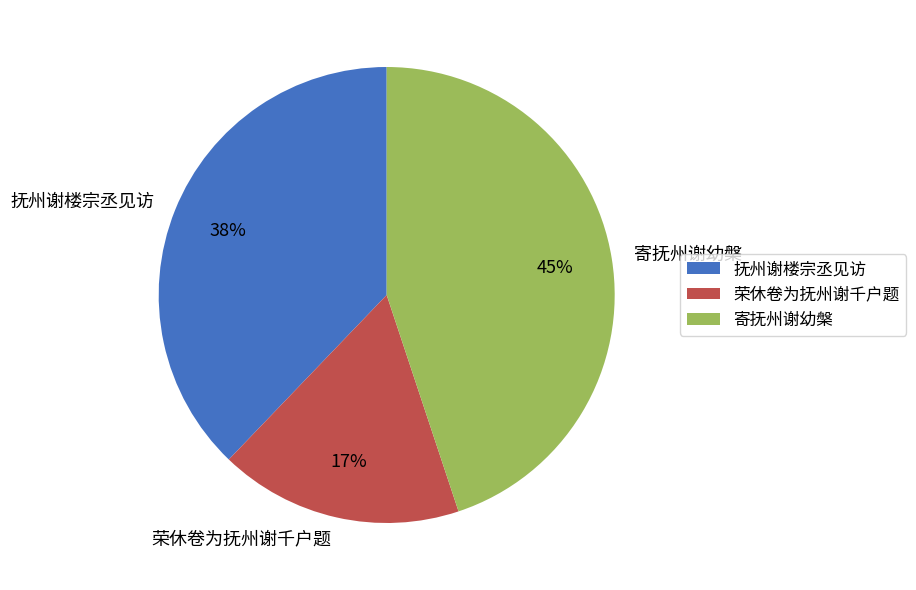

Between 荣休卷为抚州谢千户题 and 抚州谢楼宗丞见访, which is larger?

抚州谢楼宗丞见访